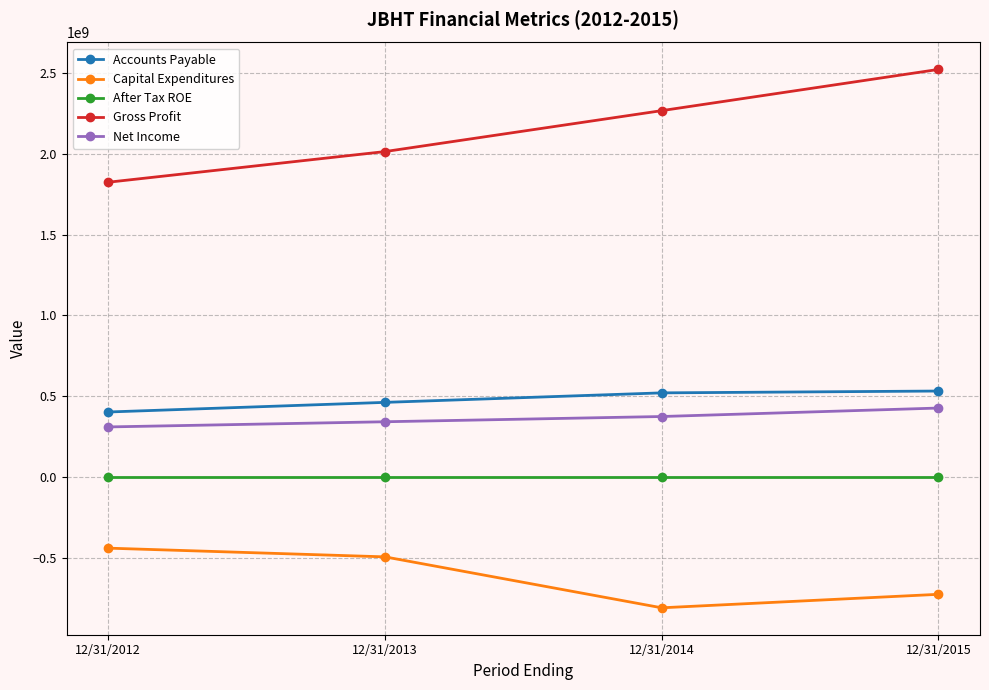

How many interior local valleys does the After Tax ROE series have?

1